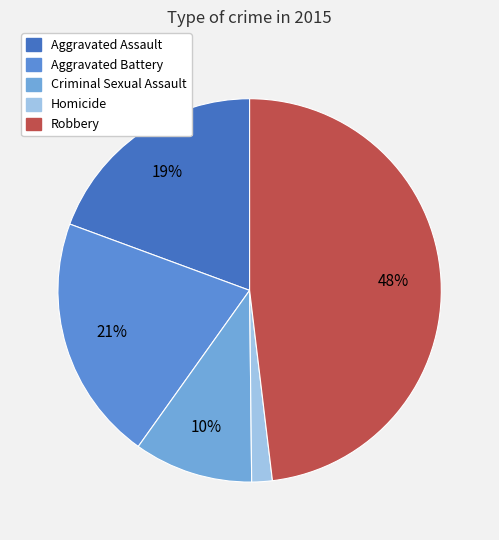

What is the total percentage of Robbery and Criminal Sexual Assault?

58.1%